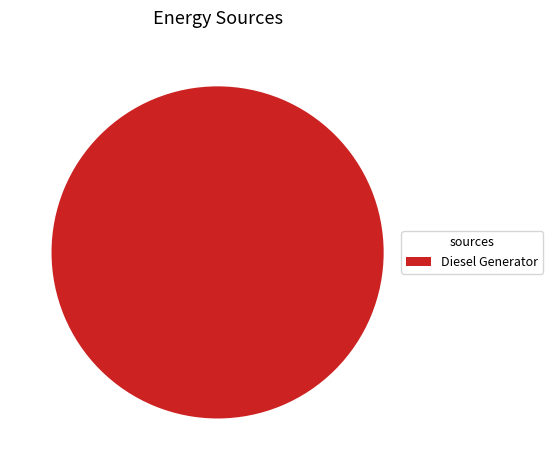

Is it true that Diesel Generator is 89% of the pie?

False